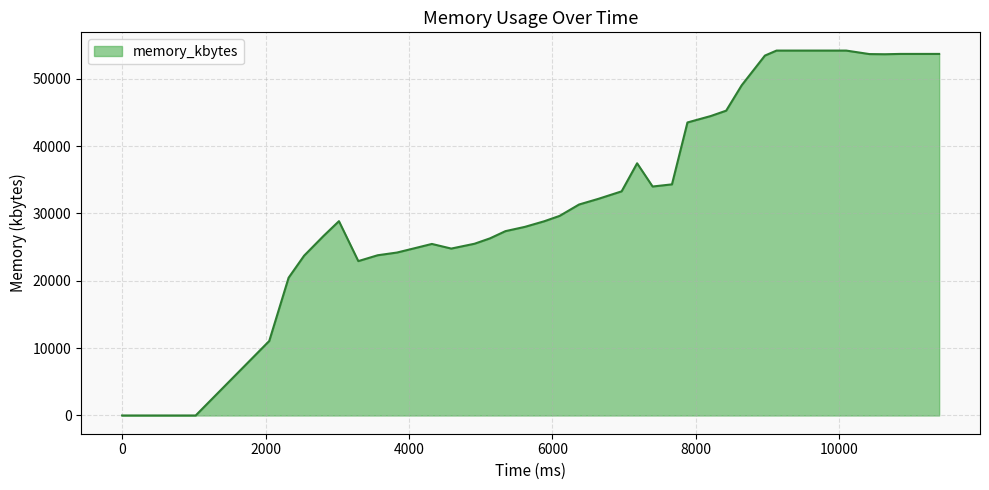

What is the maximum value shown in the chart?

54168